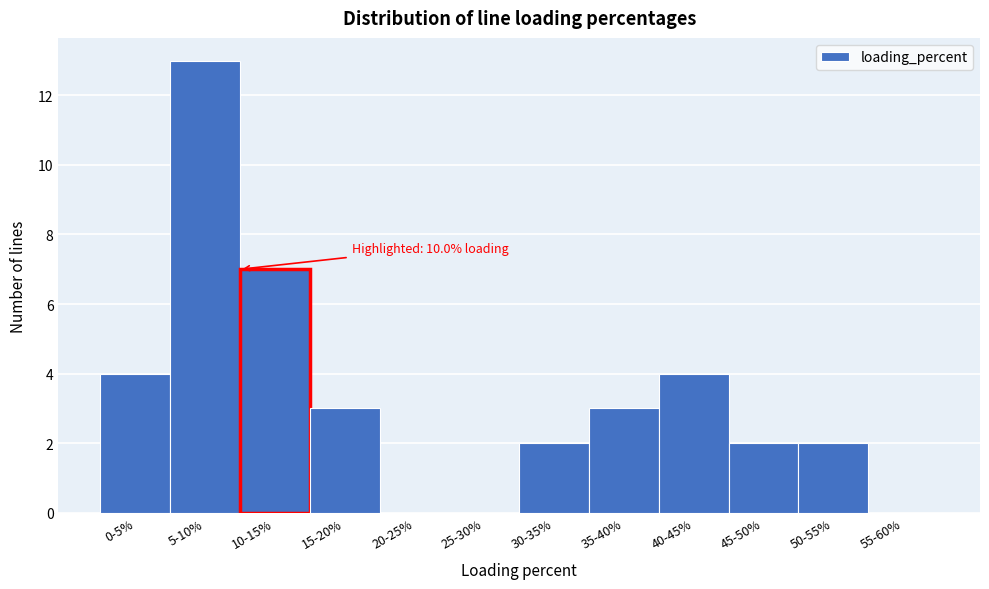

Reading left to right, what are all the values shown in this chart?

0-5%=4	5-10%=13	10-15%=7	15-20%=3	20-25%=0	25-30%=0	30-35%=2	35-40%=3	40-45%=4	45-50%=2	50-55%=2	55-60%=0